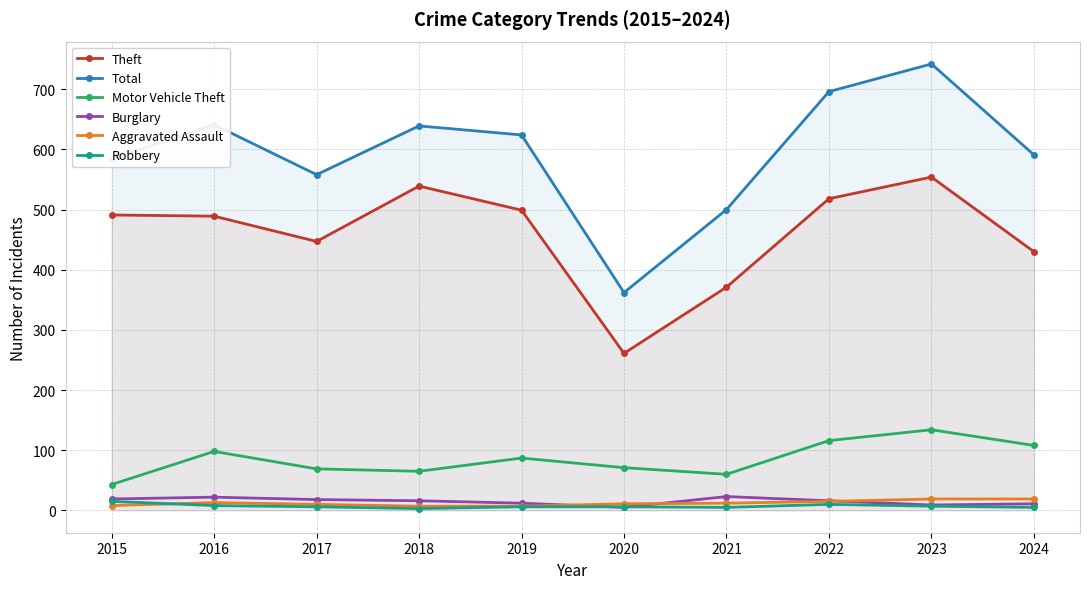

Reading left to right, extract all data points from this chart.

Theft: 2015=491	2016=489	2017=447	2018=539	2019=499	2020=261	2021=371	2022=518	2023=554	2024=430
Total: 2015=584	2016=641	2017=558	2018=639	2019=624	2020=362	2021=500	2022=696	2023=742	2024=591
Motor Vehicle Theft: 2015=43	2016=98	2017=69	2018=65	2019=87	2020=71	2021=60	2022=116	2023=134	2024=108
Burglary: 2015=19	2016=22	2017=18	2018=16	2019=12	2020=5	2021=23	2022=16	2023=9	2024=11
Aggravated Assault: 2015=8	2016=13	2017=10	2018=7	2019=7	2020=11	2021=12	2022=15	2023=19	2024=19
Robbery: 2015=15	2016=8	2017=6	2018=3	2019=6	2020=6	2021=5	2022=10	2023=7	2024=5